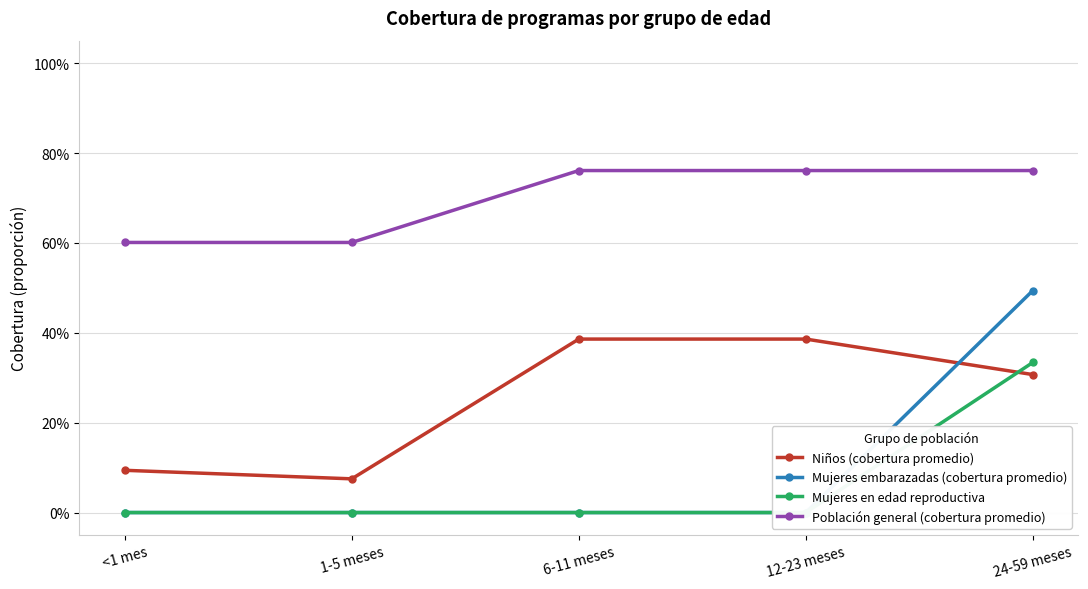

At which label does Mujeres embarazadas (cobertura promedio) reach its minimum?

<1 mes